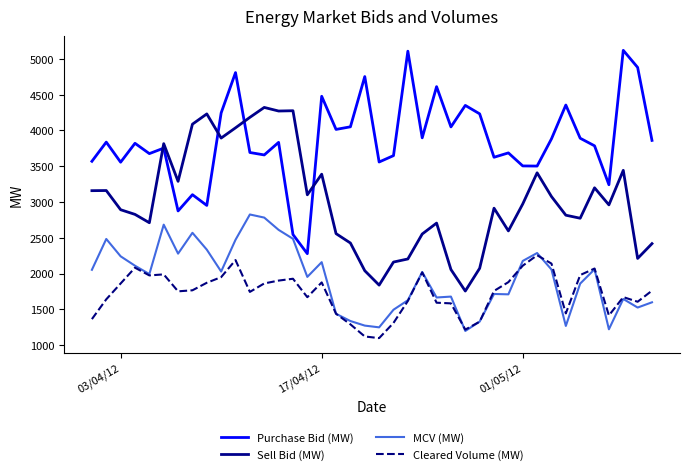

How many series are shown in this chart?

4